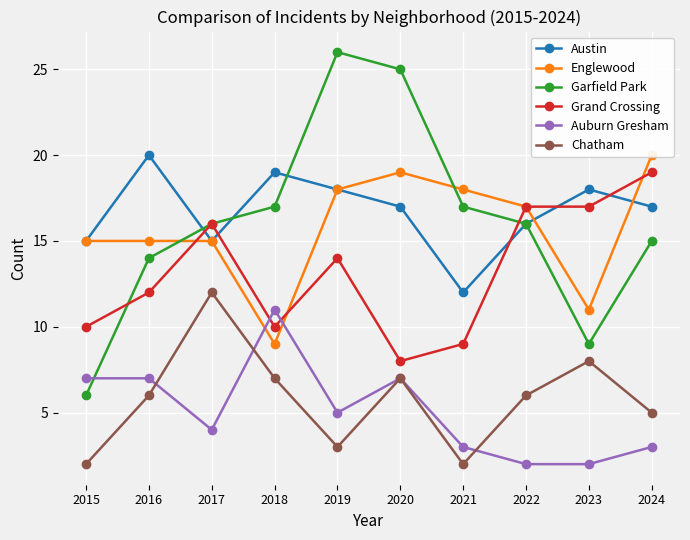

Reading left to right, transcribe all the data shown in this chart.

Austin: 2015=15	2016=20	2017=15	2018=19	2019=18	2020=17	2021=12	2022=16	2023=18	2024=17
Englewood: 2015=15	2016=15	2017=15	2018=9	2019=18	2020=19	2021=18	2022=17	2023=11	2024=20
Garfield Park: 2015=6	2016=14	2017=16	2018=17	2019=26	2020=25	2021=17	2022=16	2023=9	2024=15
Grand Crossing: 2015=10	2016=12	2017=16	2018=10	2019=14	2020=8	2021=9	2022=17	2023=17	2024=19
Auburn Gresham: 2015=7	2016=7	2017=4	2018=11	2019=5	2020=7	2021=3	2022=2	2023=2	2024=3
Chatham: 2015=2	2016=6	2017=12	2018=7	2019=3	2020=7	2021=2	2022=6	2023=8	2024=5